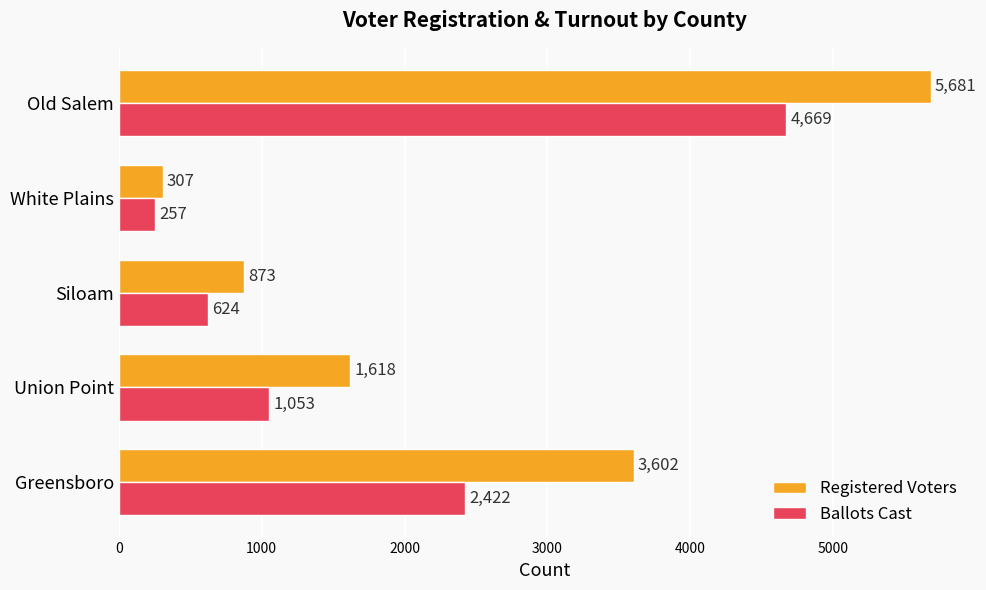

True or false: Registered Voters has a value of 7852 at Old Salem.

False